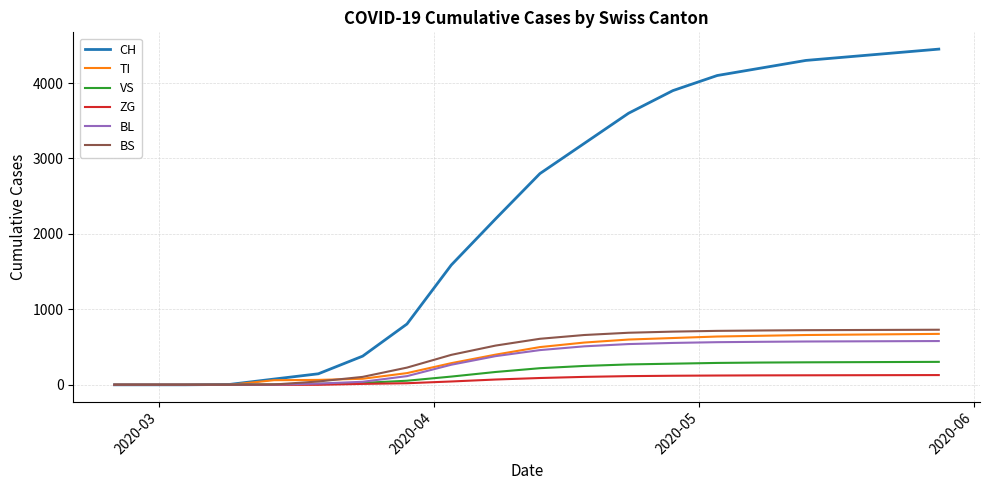

What is the highest value of the CH series?

4450